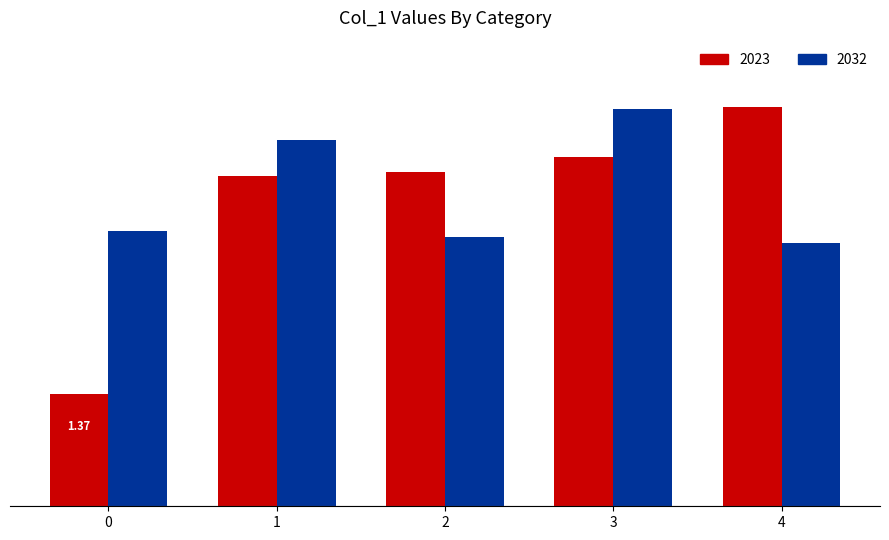

What are all the series names shown in the legend?

2023, 2032